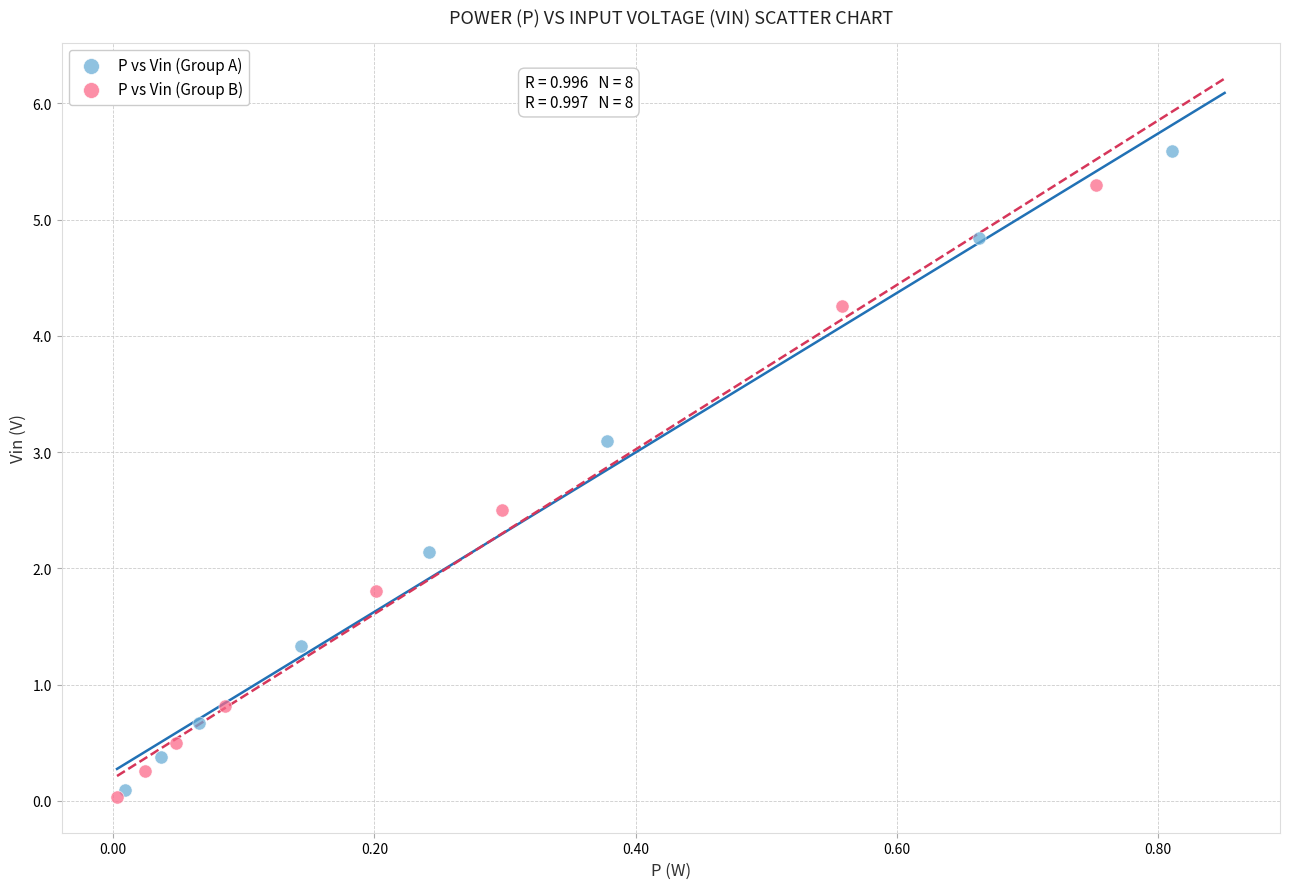

Which series contains the highest Y value?

P vs Vin (Group A)